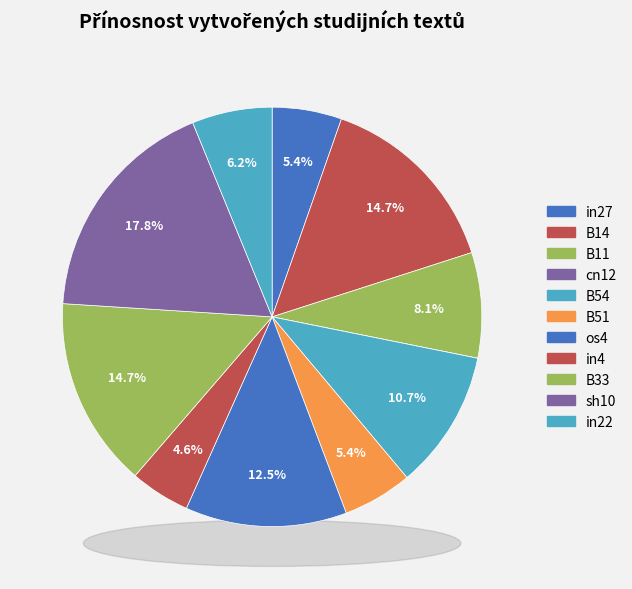

Combined, do sh10 and B11 account for over 50%?

No